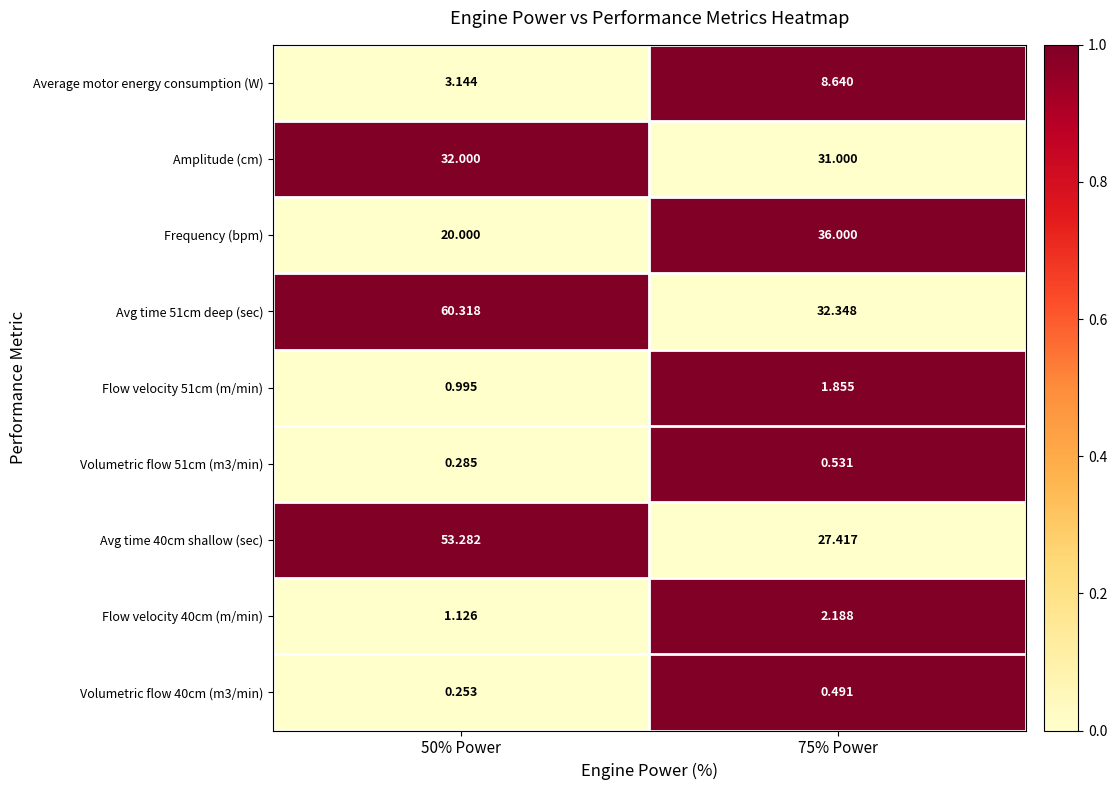

Is the value of Avg time 51cm deep (sec) at 75% Power greater than the value of Frequency (bpm) at 75% Power?

No